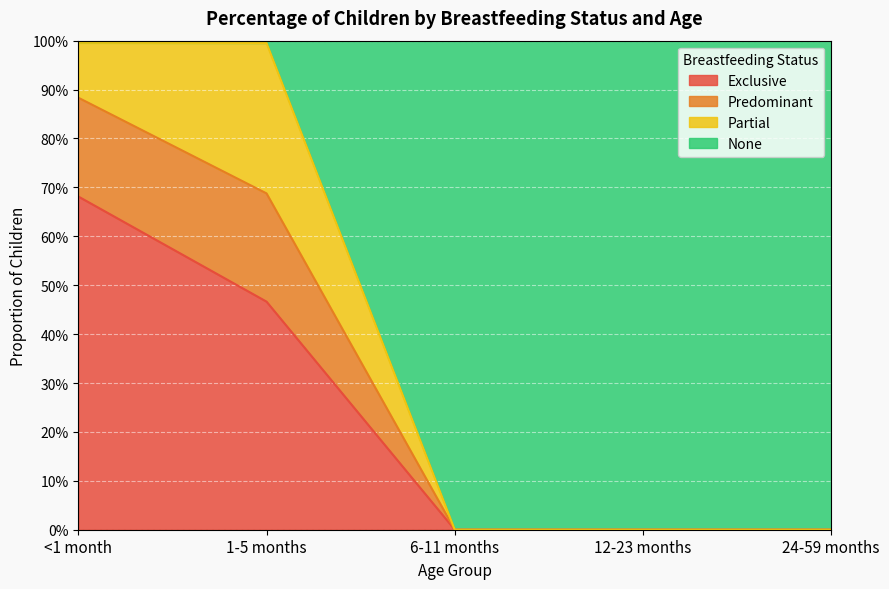

What are all the series names shown in the legend?

Exclusive, Predominant, Partial, None